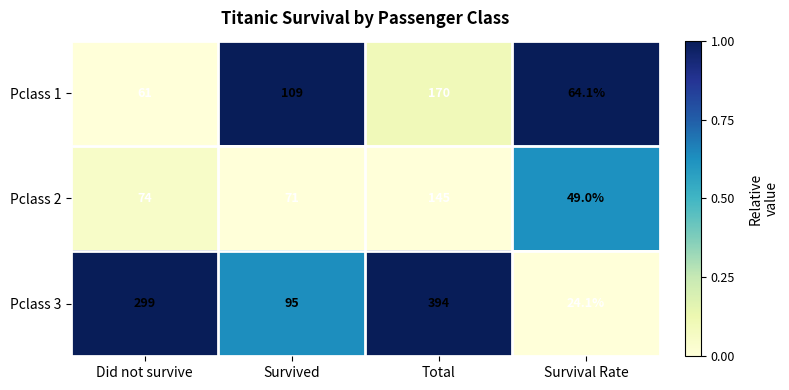

Reading left to right, extract all data points from this chart.

Pclass 1: Did not survive=61.0	Survived=109.0	Total=170.0	Survival Rate=64.1
Pclass 2: Did not survive=74.0	Survived=71.0	Total=145.0	Survival Rate=49.0
Pclass 3: Did not survive=299.0	Survived=95.0	Total=394.0	Survival Rate=24.1